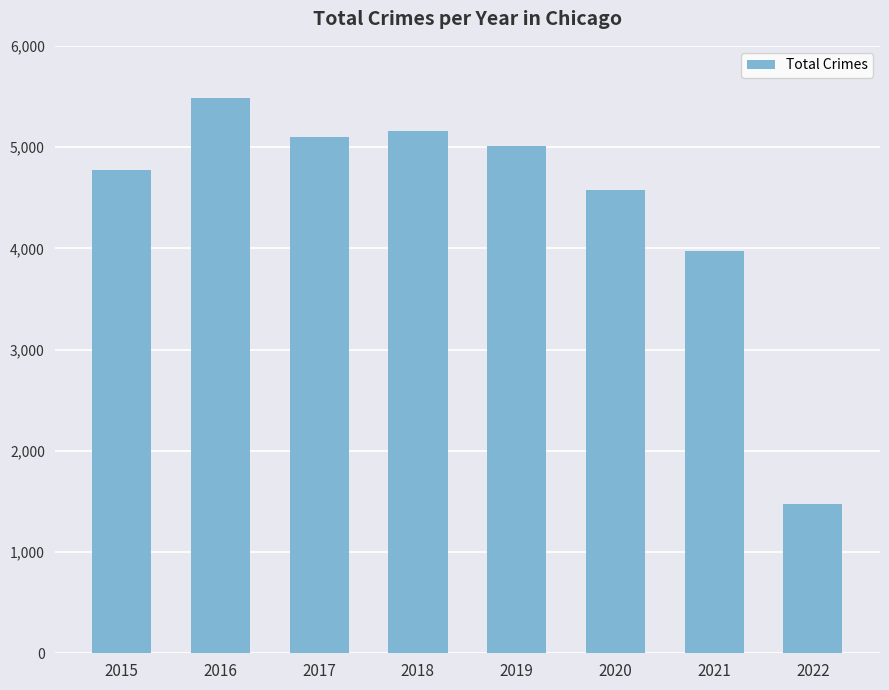

Count the number of data series in this chart.

1